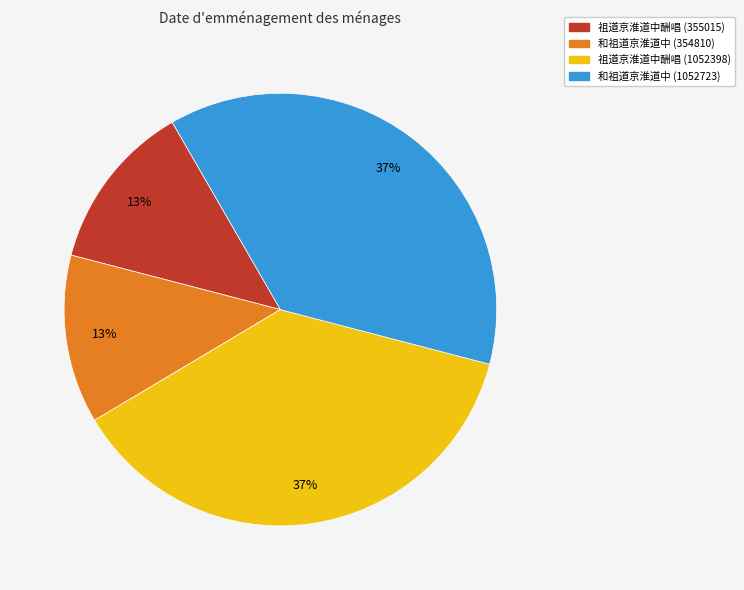

Is 和祖道京淮道中 (354810) the majority of the pie?

No